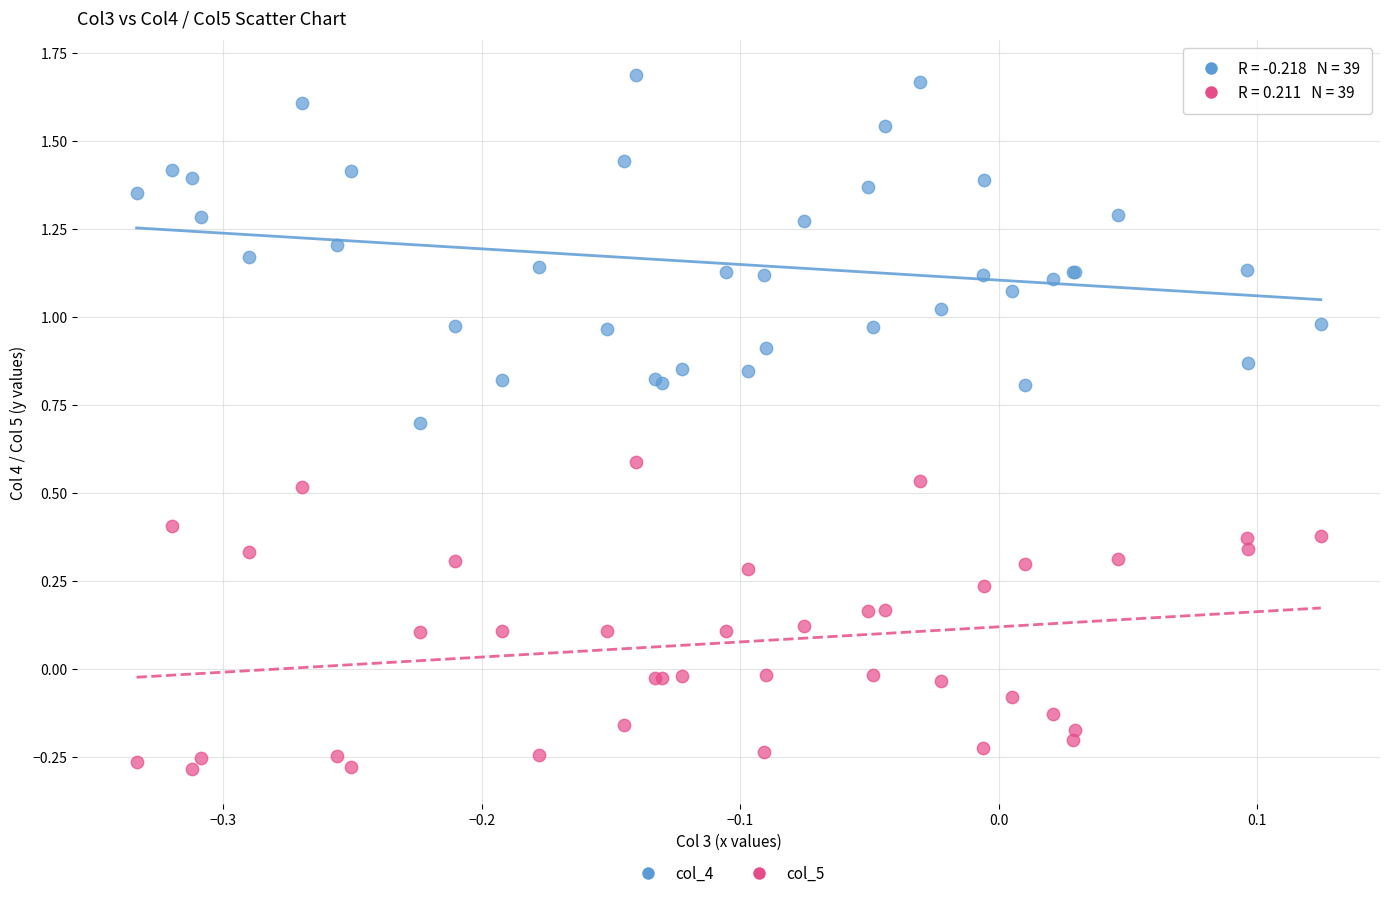

Which series reaches the maximum Y coordinate?

col_4